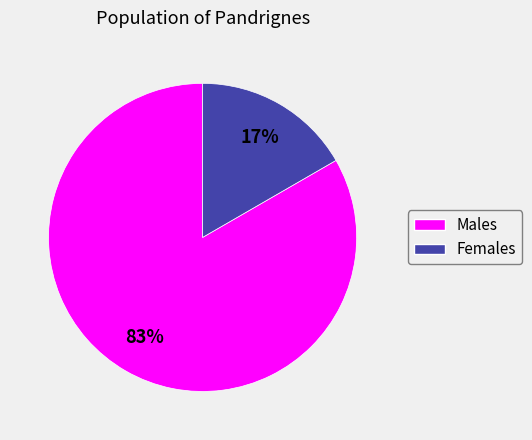

To the nearest percent, what is the average slice percentage?

50%